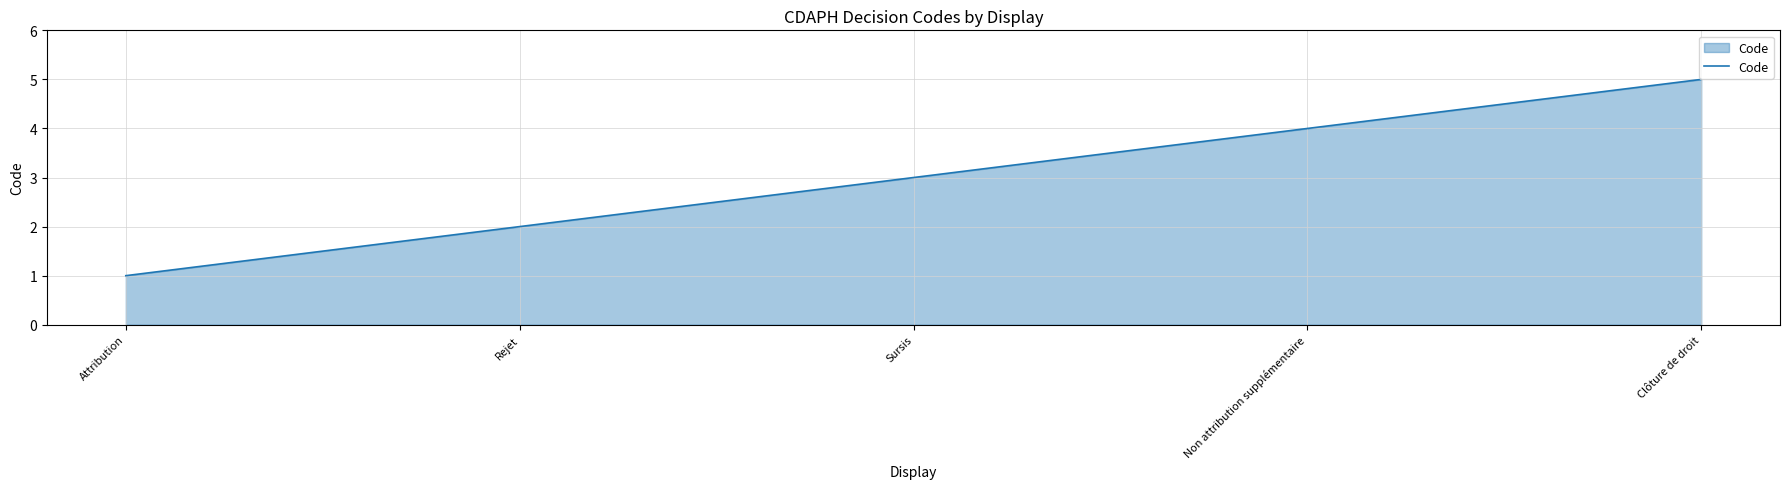

List the labels in order of value, largest first.

Clôture de droit, Non attribution supplémentaire, Sursis, Rejet, Attribution